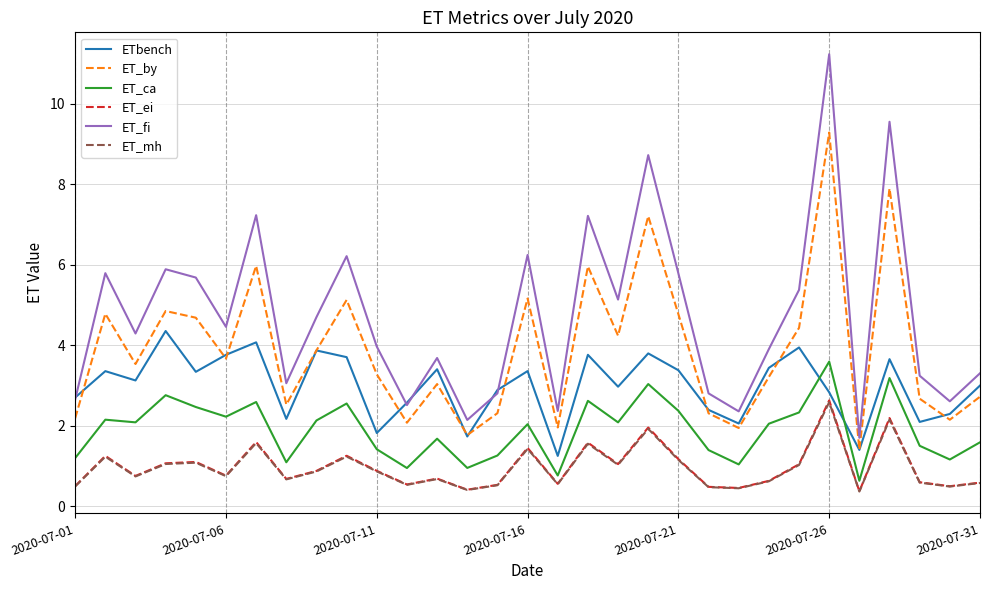

At how many categories does at least one series exceed 9?

2